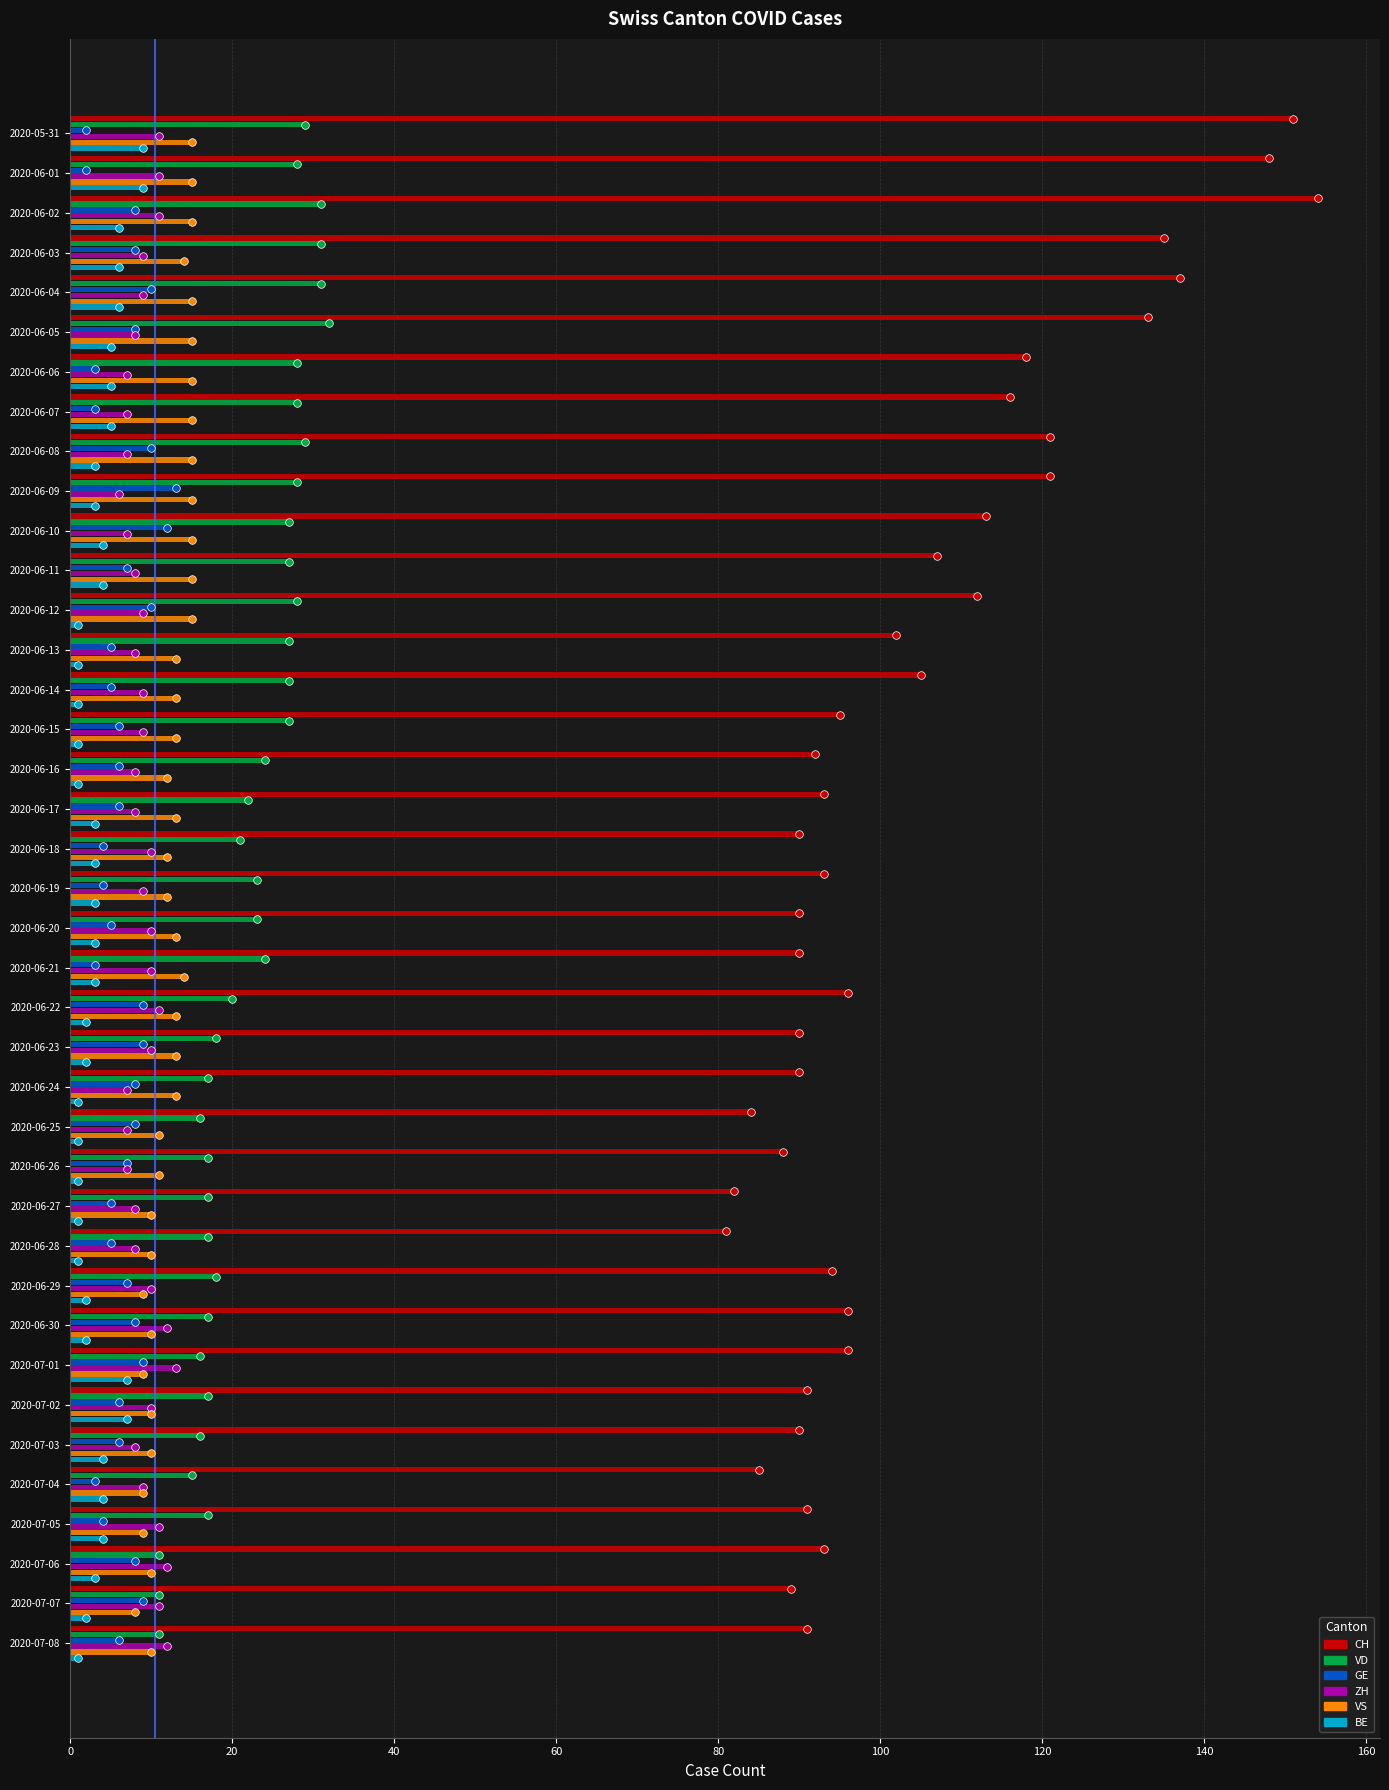

Which series has the largest total across all categories?

CH